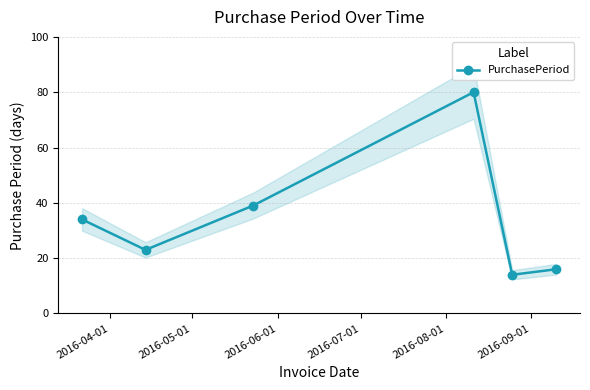

Reading left to right, transcribe all the data shown in this chart.

34	23	39	80	14	16